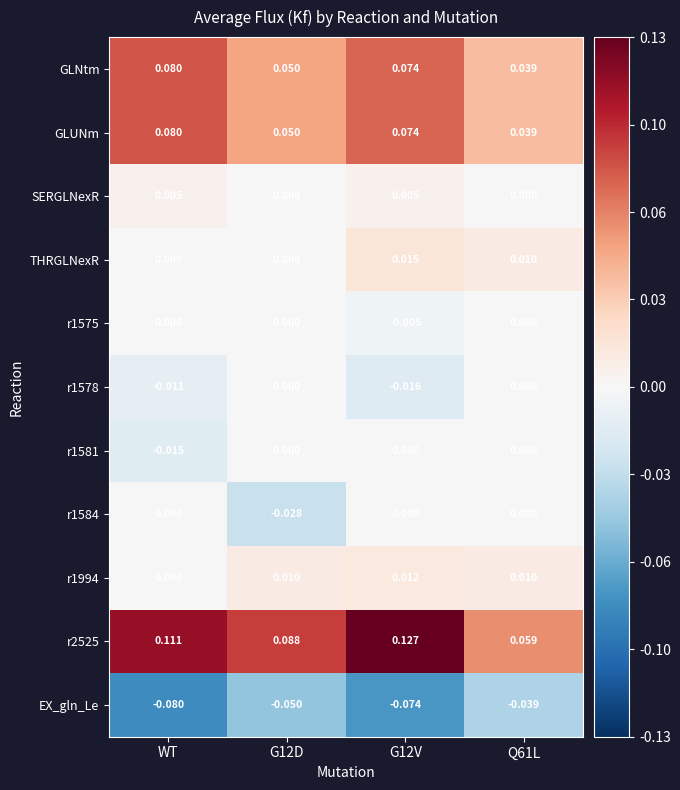

At which label does r1994 reach its minimum?

WT